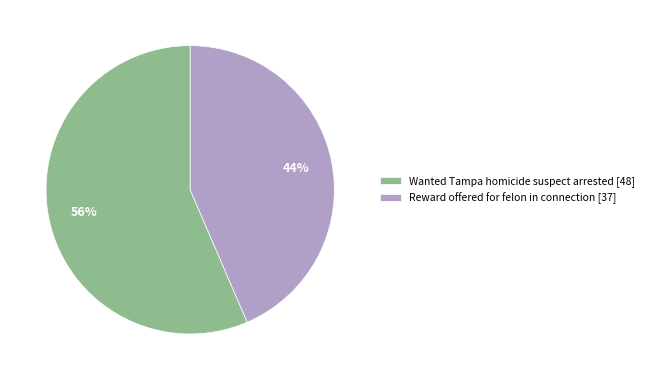

To the nearest percent, what portion does Wanted Tampa homicide suspect arrested represent?

56%